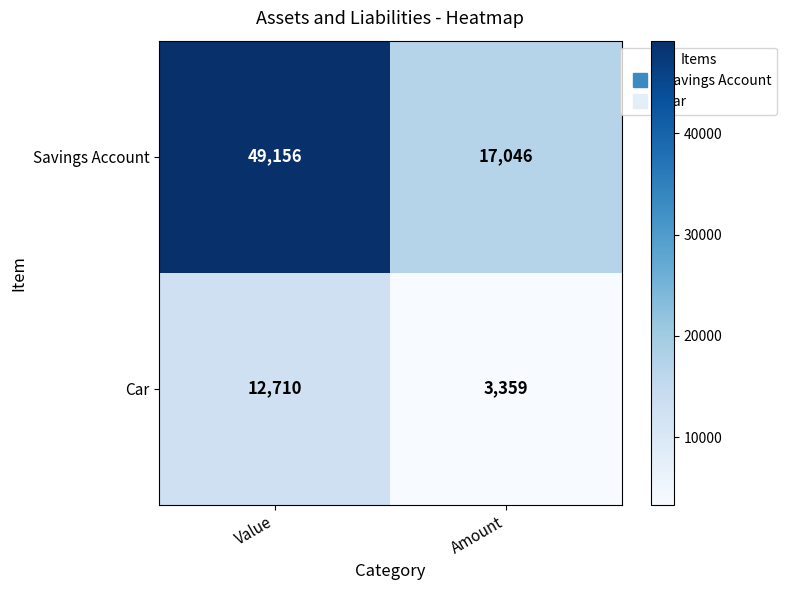

Reading left to right, transcribe all the data shown in this chart.

Savings Account: Value=49156	Amount=17046
Car: Value=12710	Amount=3359